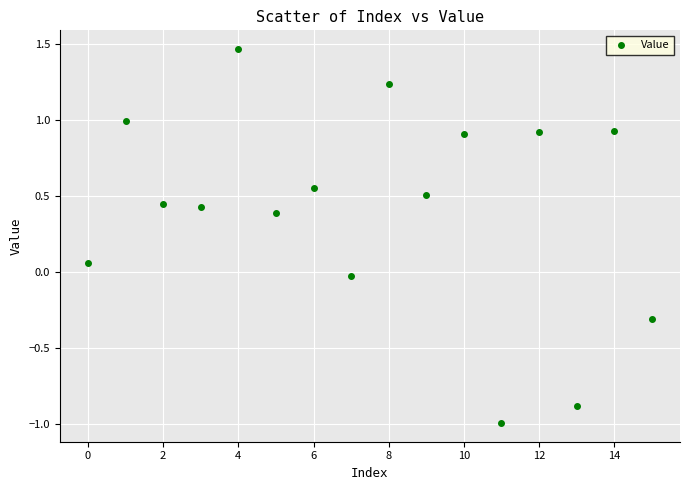

What is the range of Y values (max minus min)?

2.5